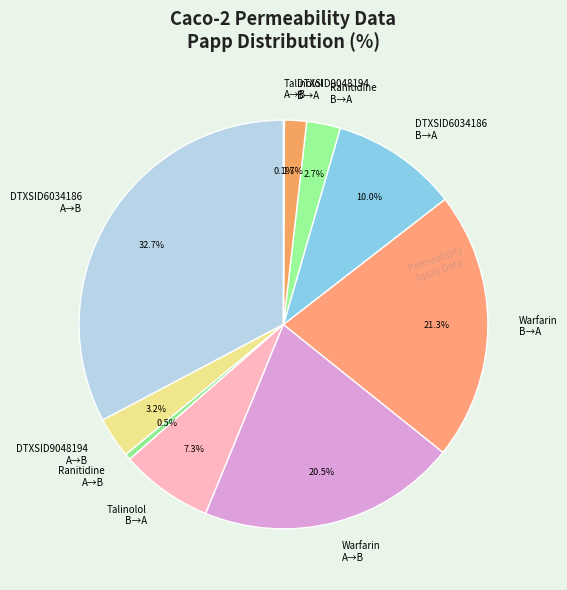

How much of the chart is everything except DTXSID6034186 B→A?

90.0%